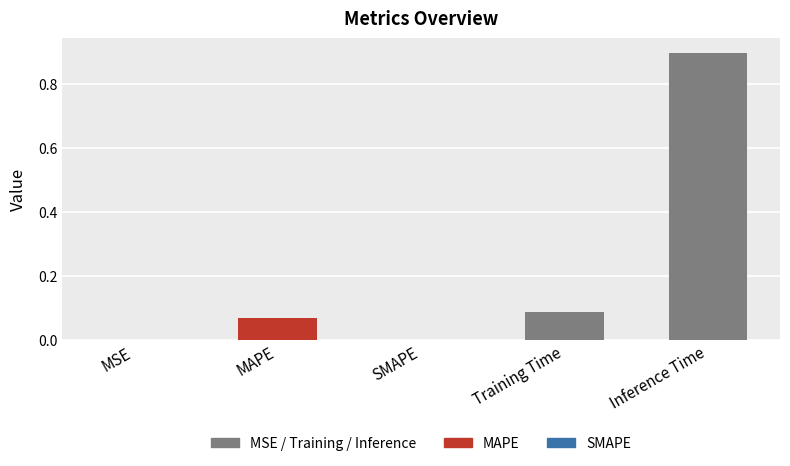

The value at MSE is 0.0. True or false?

True